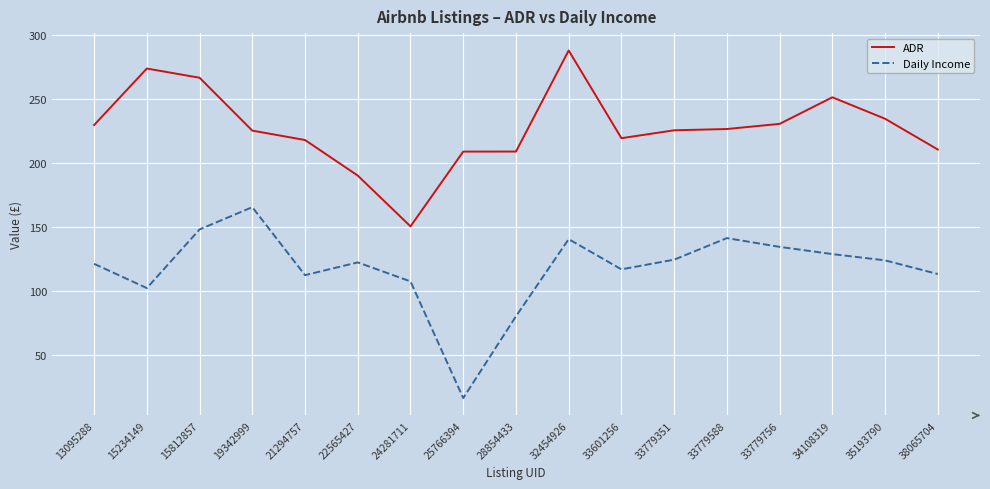

What is the spread (max minus min) of values at 15234149?

171.2